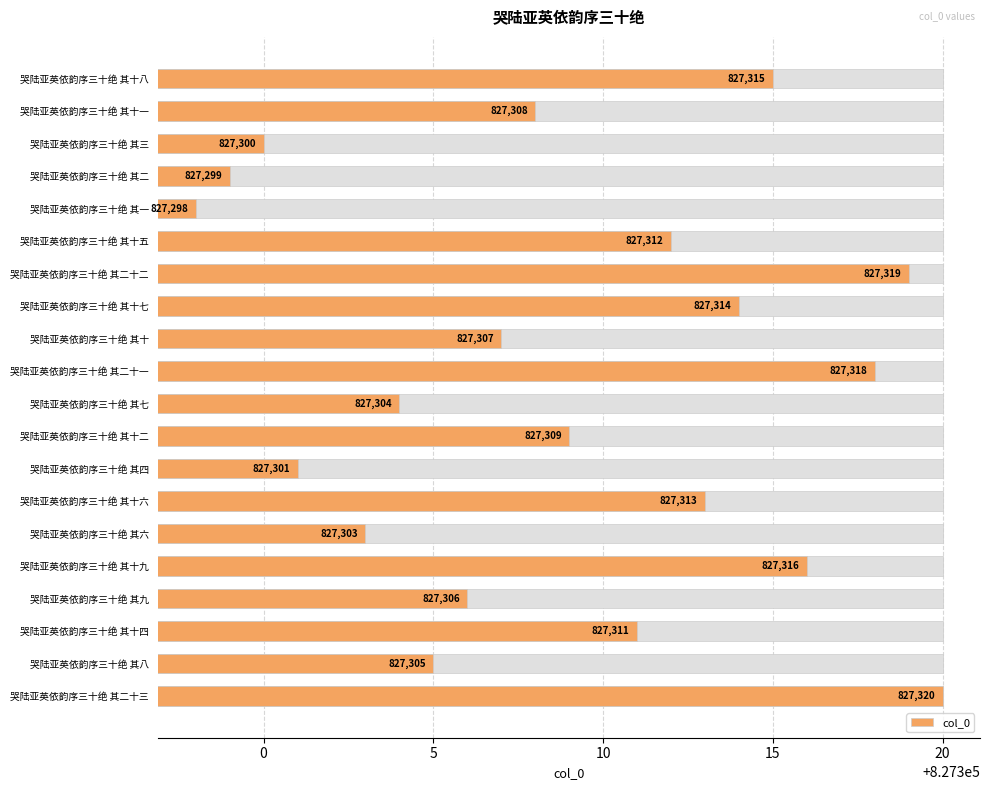

How many distinct data groups are displayed?

1